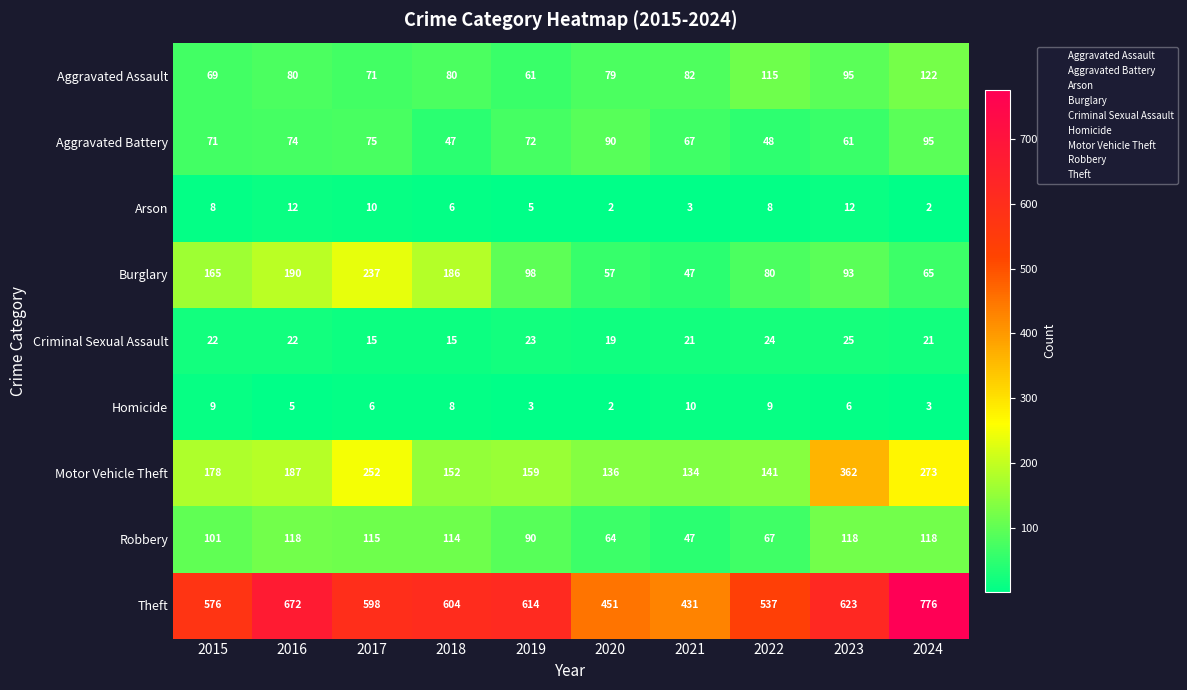

How many data points does each series have?

10